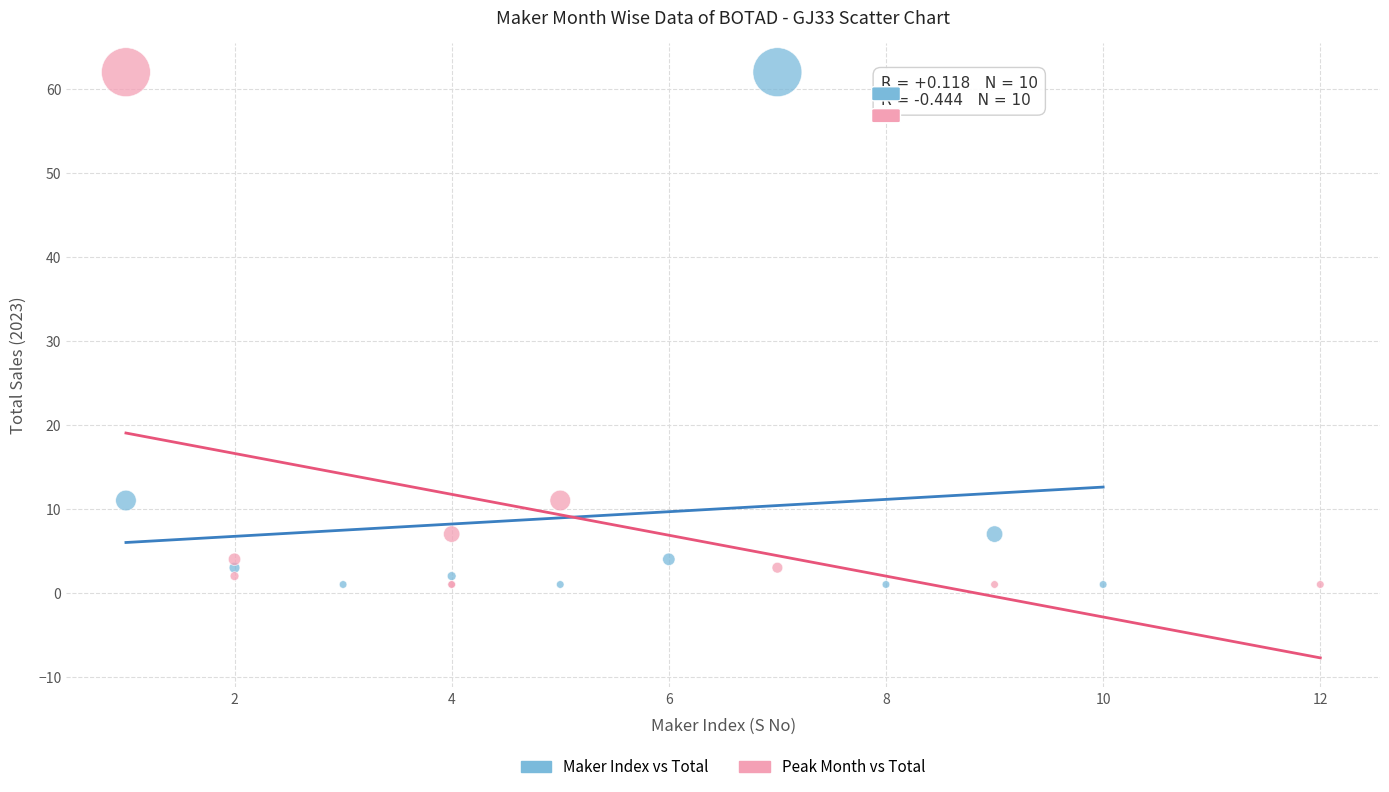

What are all the series names shown in the legend?

Maker Index vs Total, Peak Month vs Total